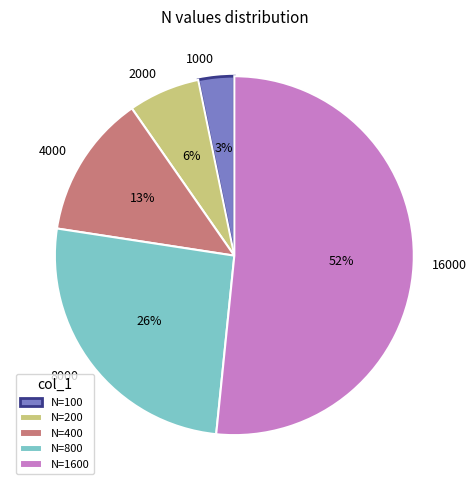

True or false: 1000 accounts for 3% of the total.

True